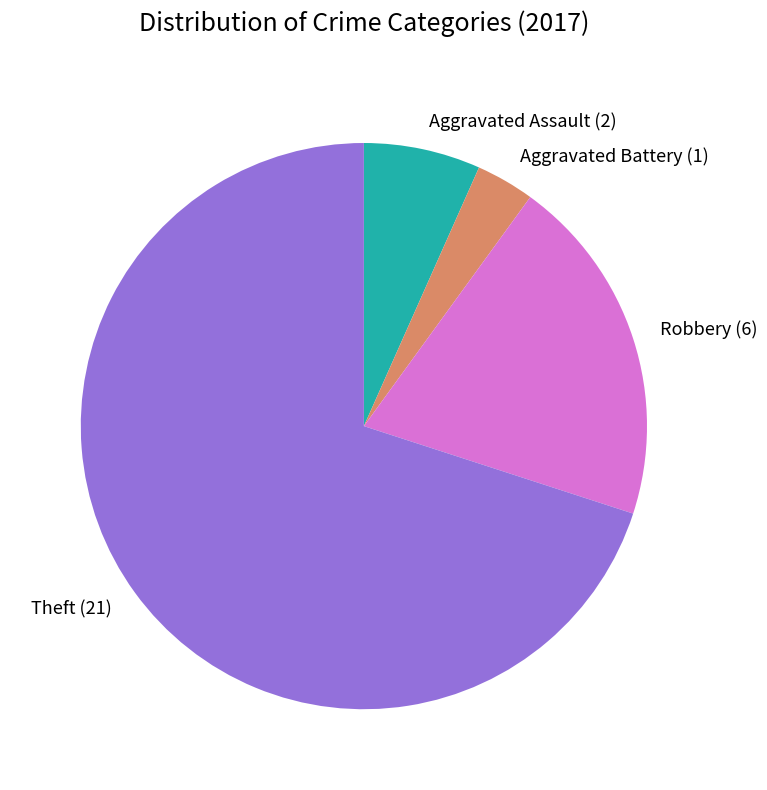

Do Aggravated Assault (2) and Robbery (6) together represent more than half of the pie?

No